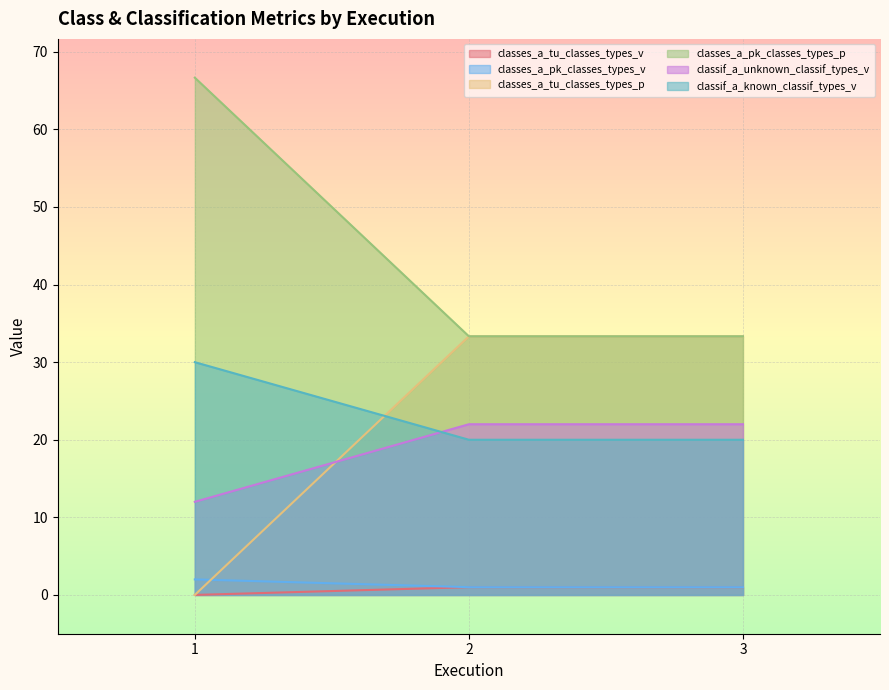

At which category is the sum across all series the highest?

1